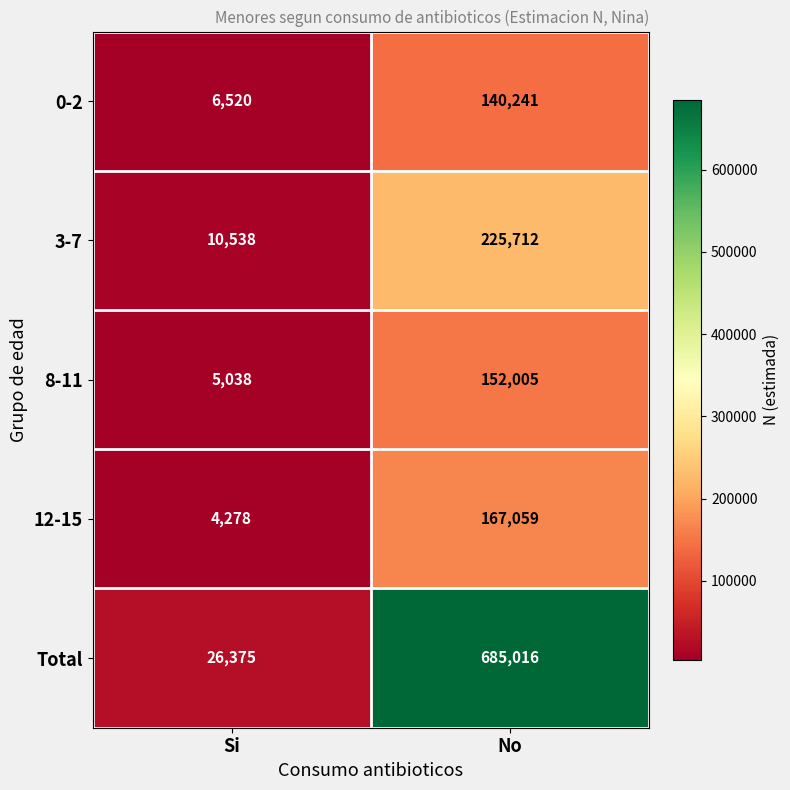

What is the sum of all Total values?

711391